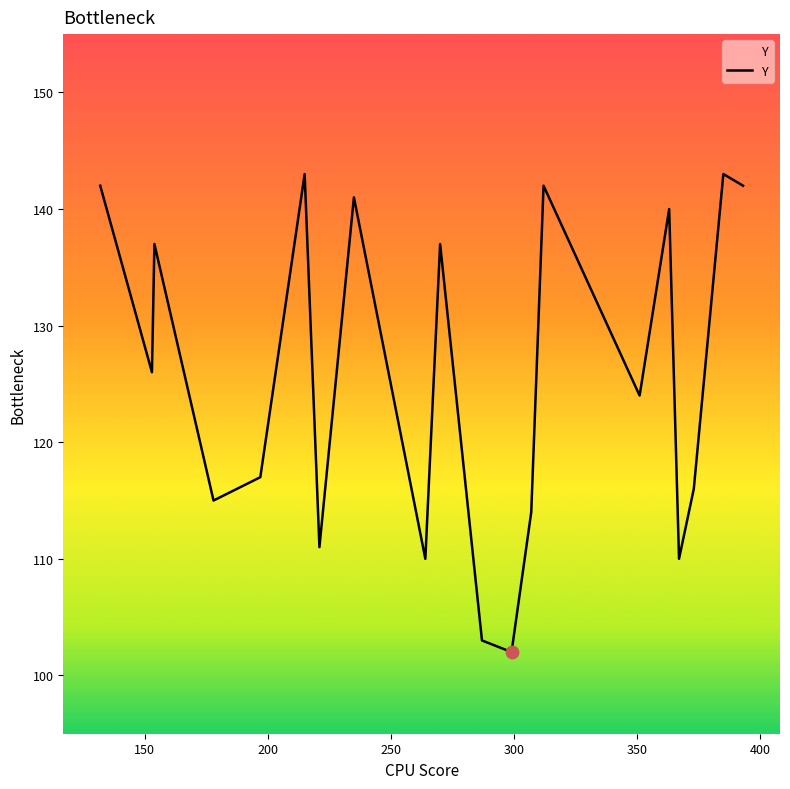

What is the greatest value displayed?

143